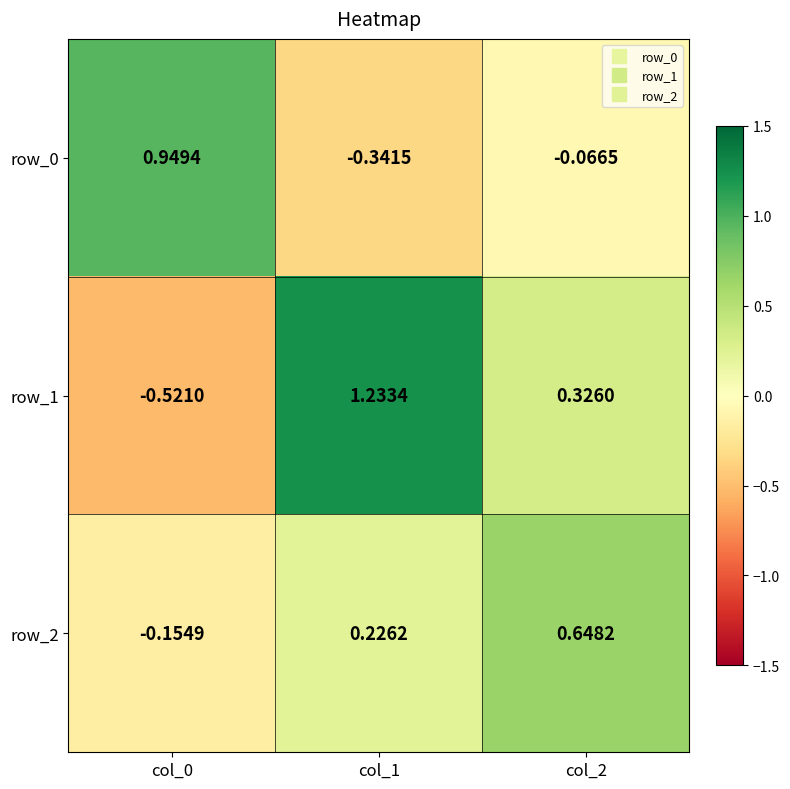

What is the difference between the maximum and minimum values in the row_2 series?

0.8